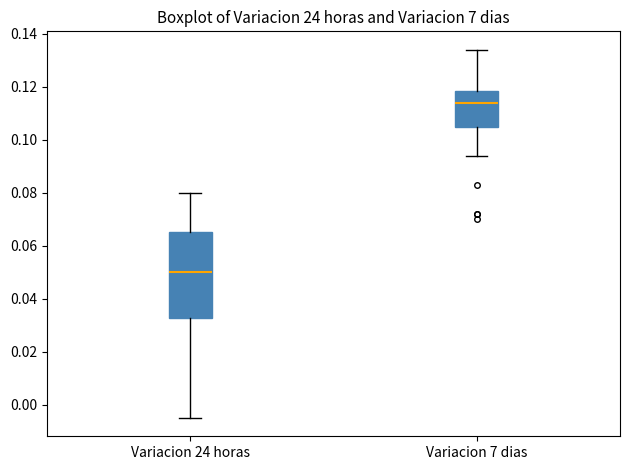

Which box's median line is the highest?

Variacion 7 dias